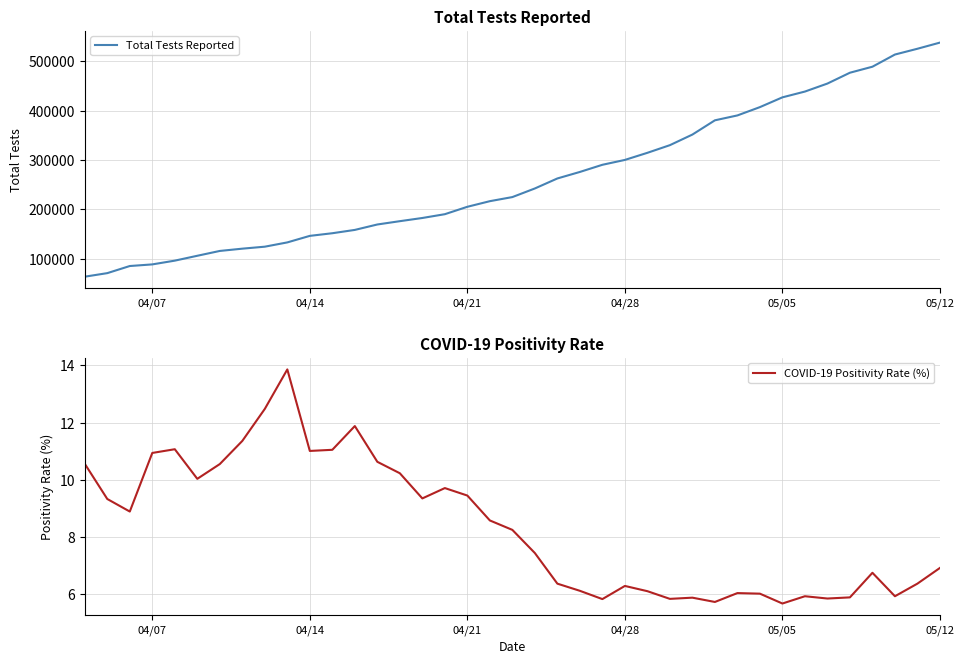

What is the lowest value of the Total Tests Reported series?

63751